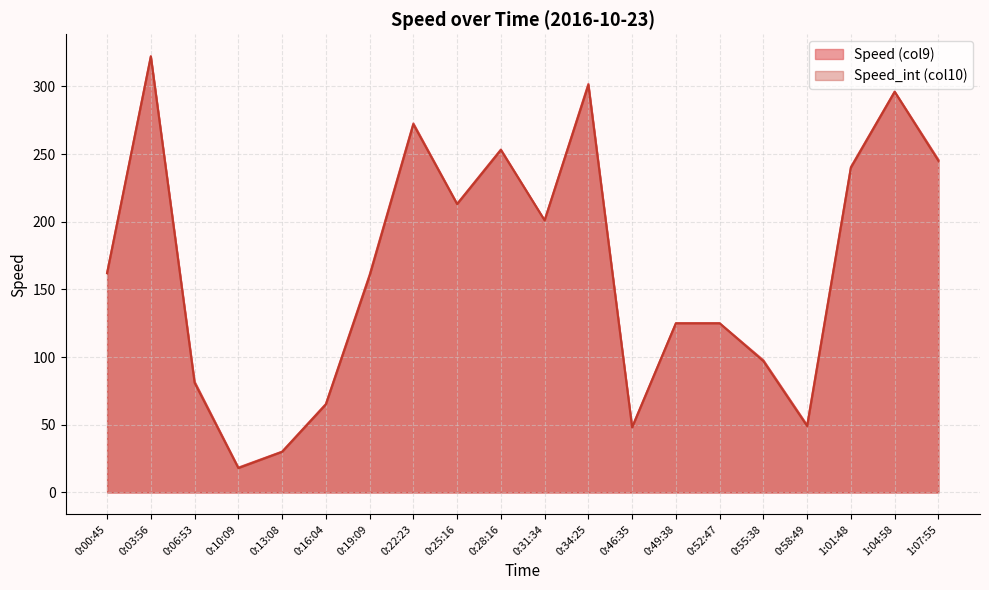

Which category has the highest value across all series?

0:03:56